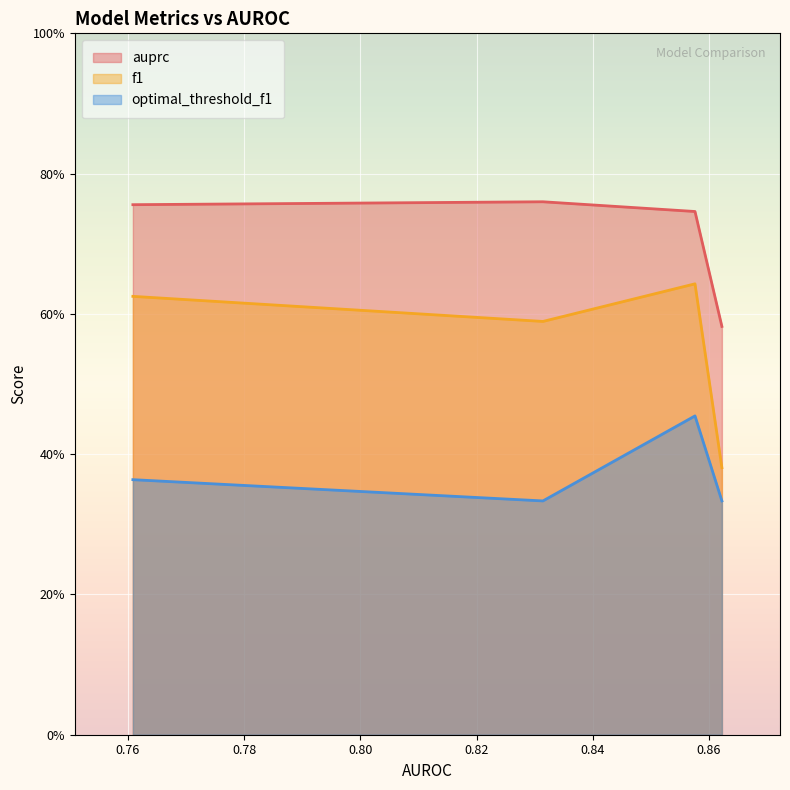

At random_forest, list the series in order from largest to smallest.

auprc, f1, optimal_threshold_f1